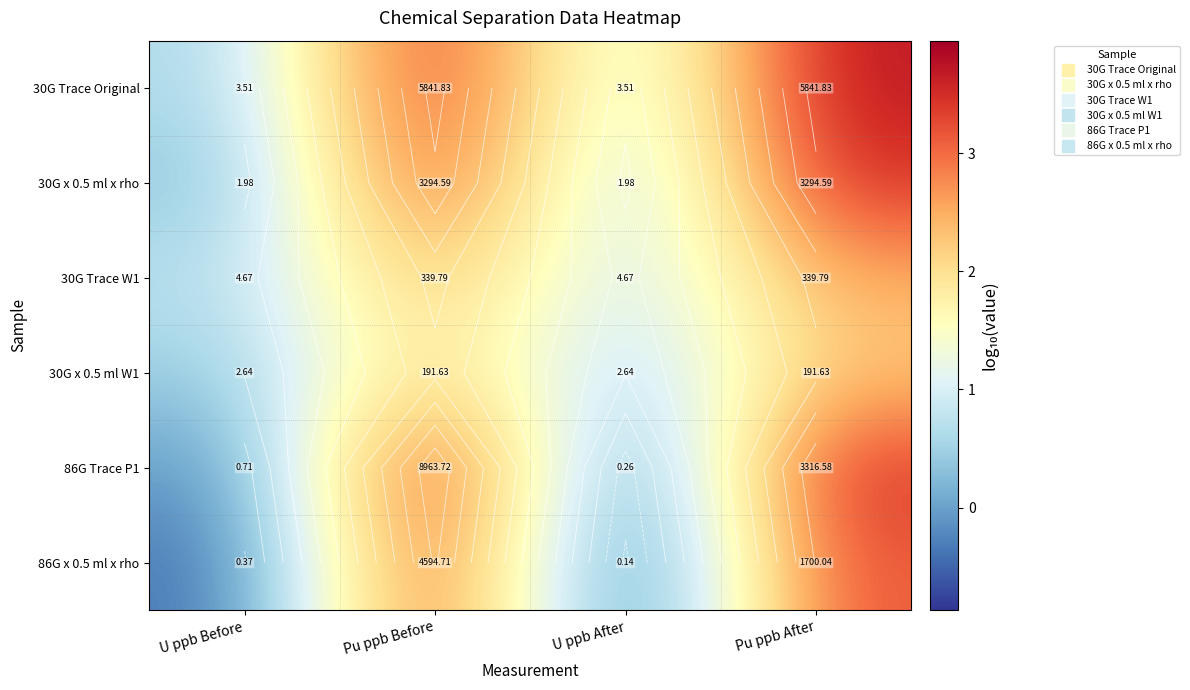

What is the spread (max minus min) of values at Pu ppb After?

1.5